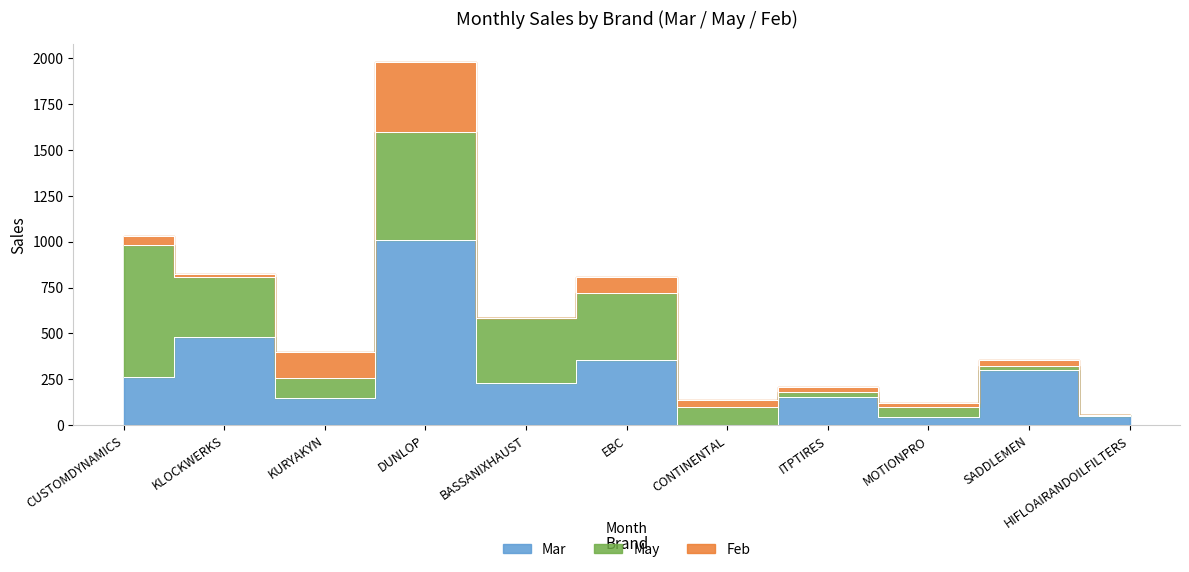

What is the maximum value for May?

722.5